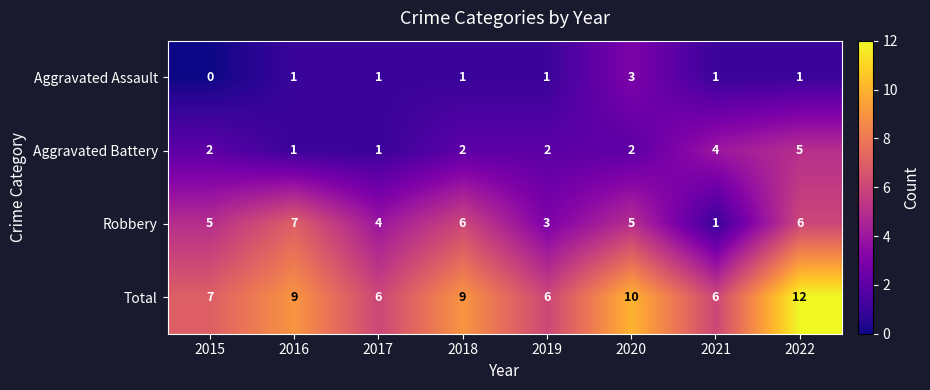

What is the total value across all series at 2018?

18